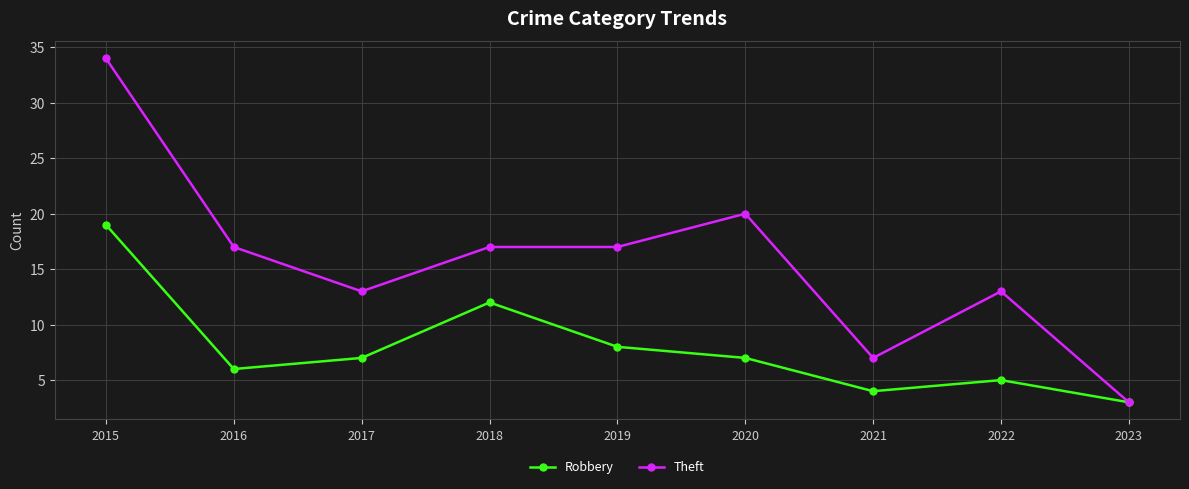

What is the sum of the Theft values at 2019 and 2022?

30